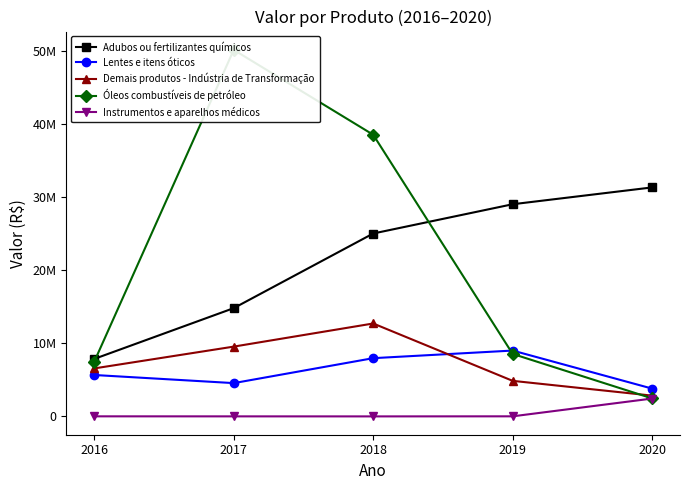

At which category is the sum across all series the highest?

2018